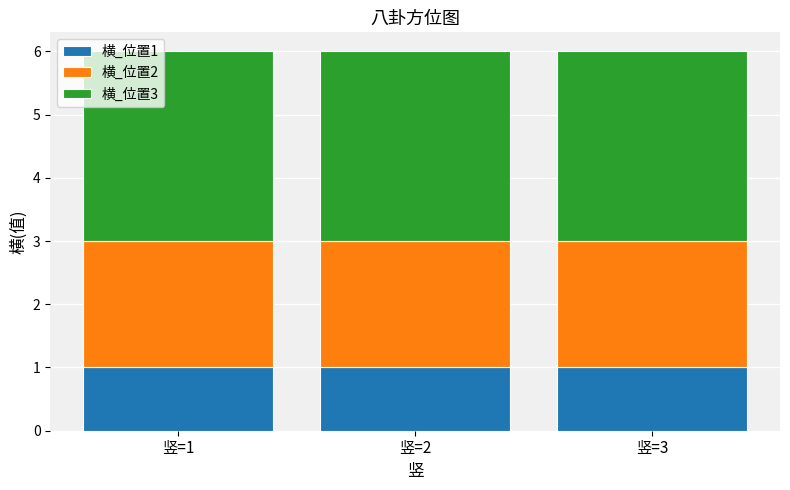

Are the bars grouped side by side (vs. stacked)?

No